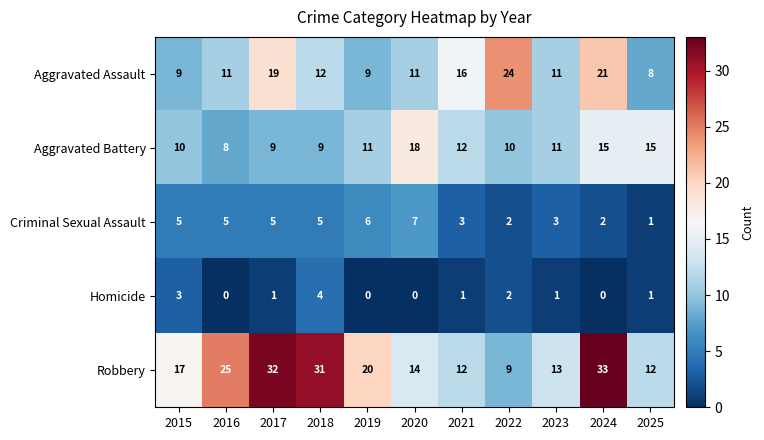

What is the total value across all series at 2020?

50